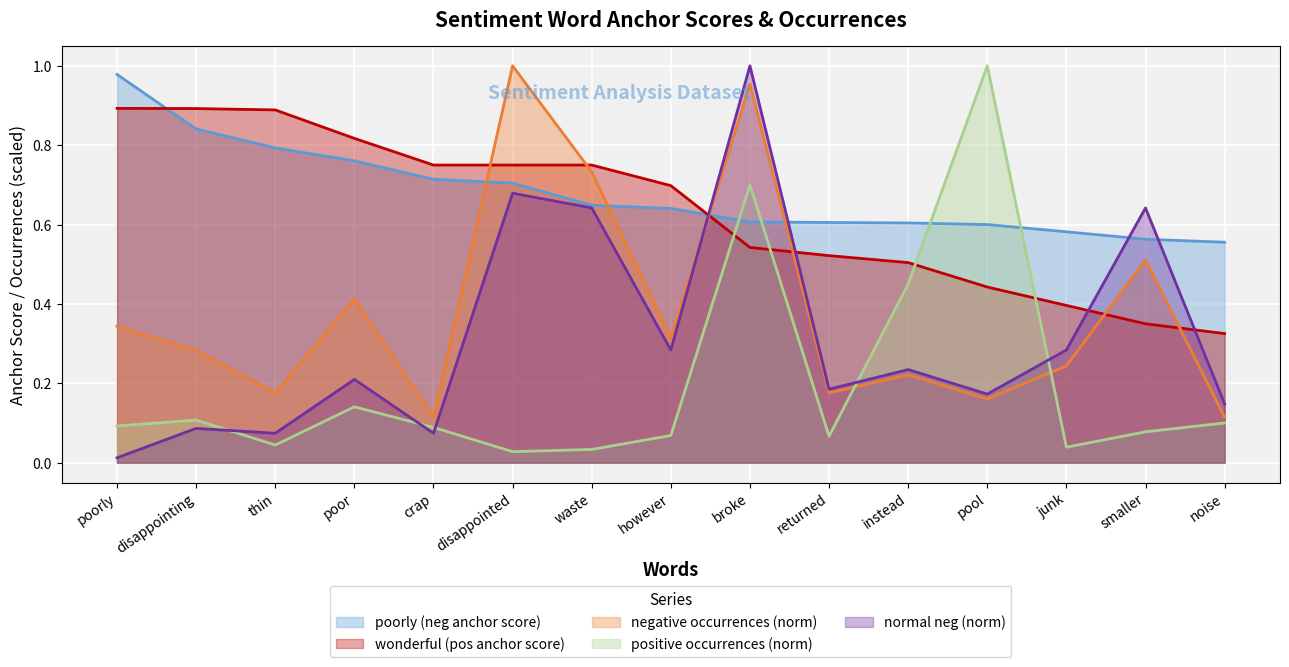

How many lines are shown in the chart?

5